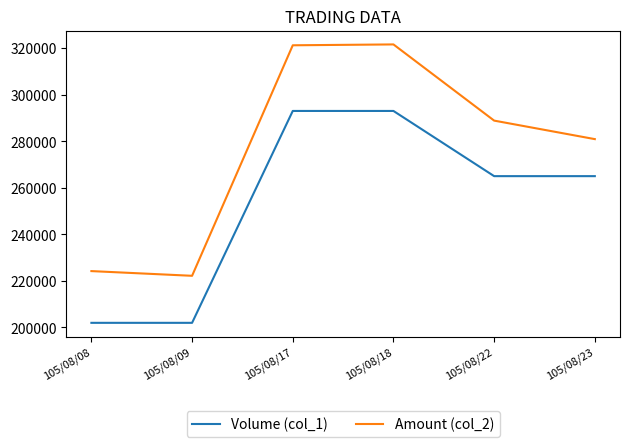

True or false: Amount (col_2) has more than 0 interior local peaks.

True